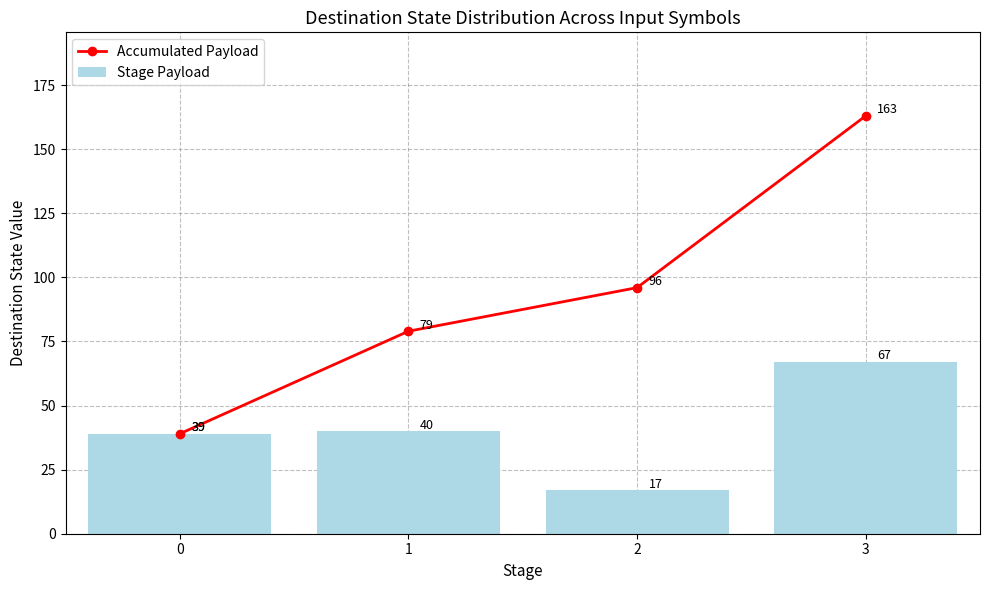

What is the highest value of the Accumulated Payload series?

163